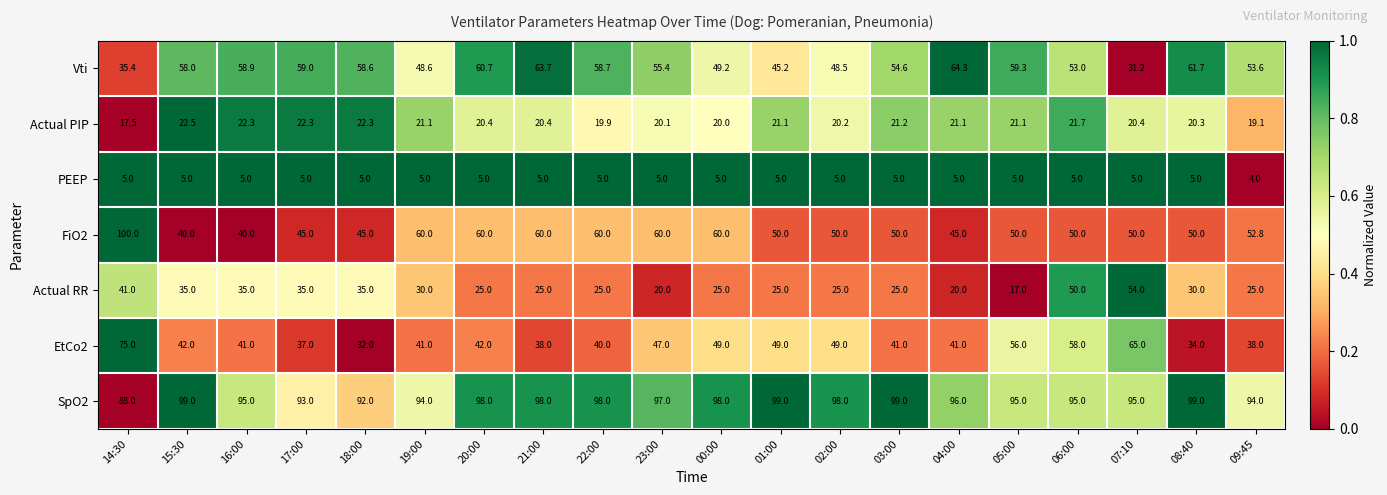

The value of EtCo2 at 01:00 is 11.7. True or false?

False